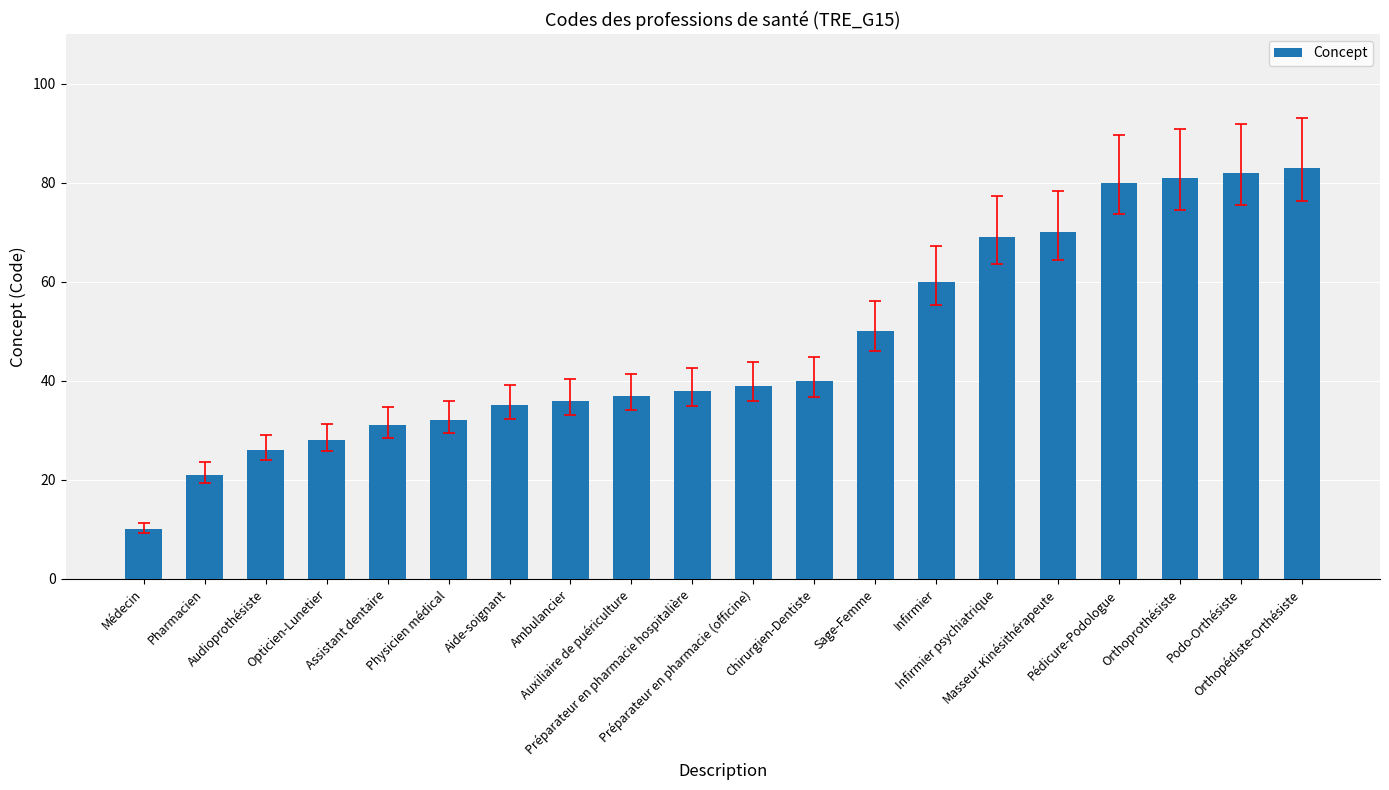

The chart shows a value of 36 at Ambulancier. True or false?

True